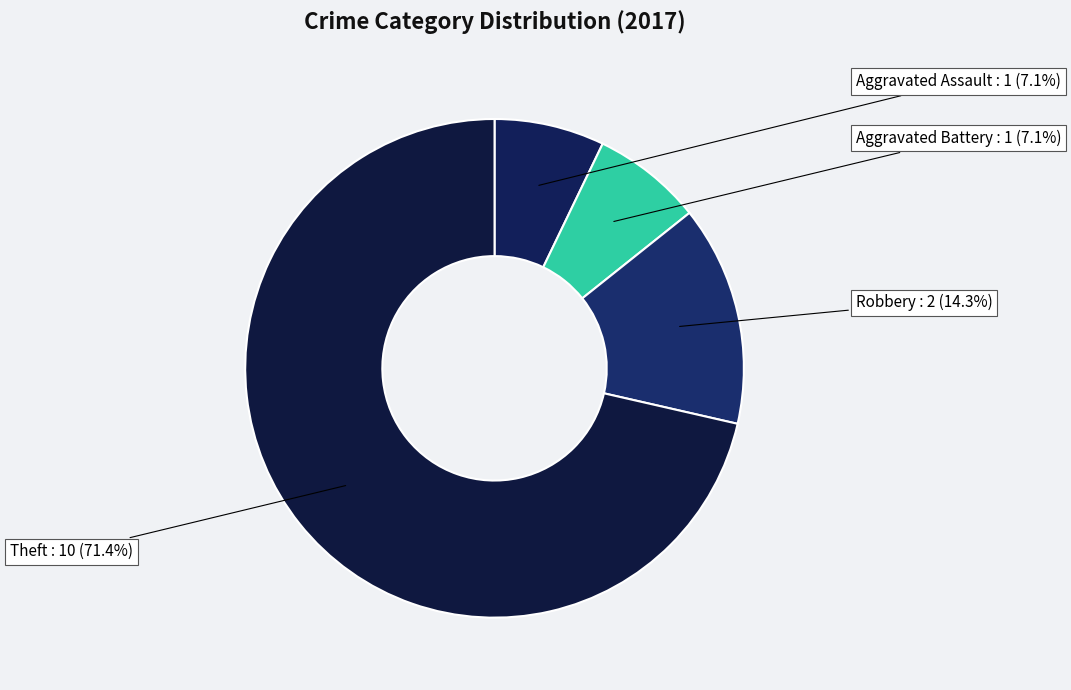

Combined, do Aggravated Assault and Robbery account for over 50%?

No